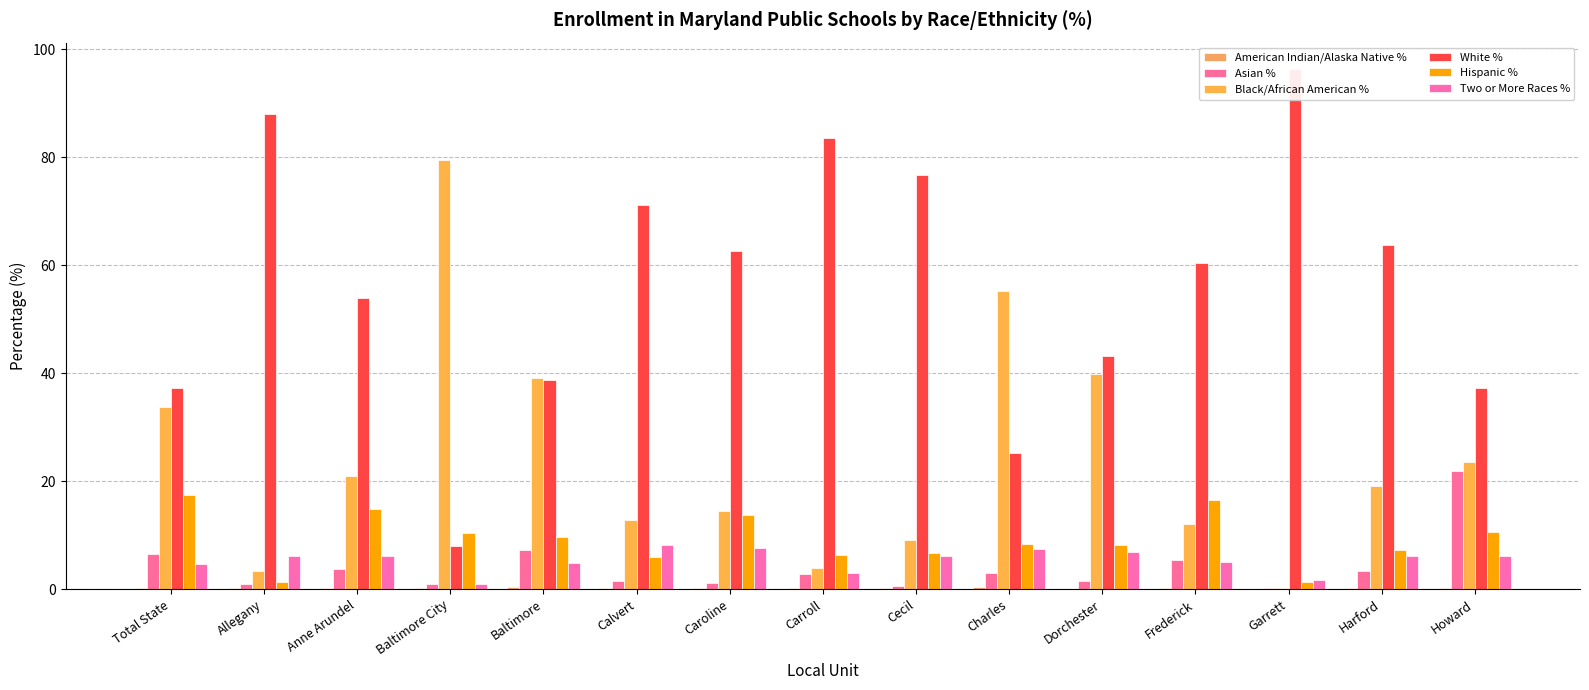

List the series in order of their peak value, lowest first.

American Indian/Alaska Native %, Two or More Races %, Hispanic %, Asian %, Black/African American %, White %